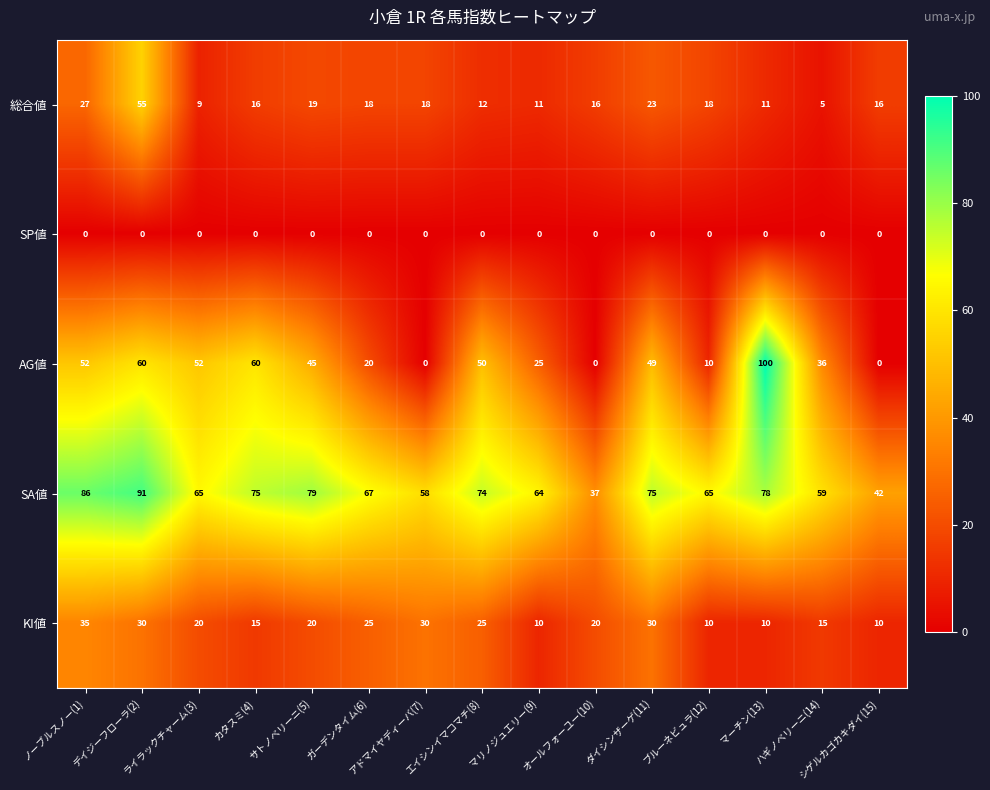

What is the spread (max minus min) of values at マーチン(13)?

100